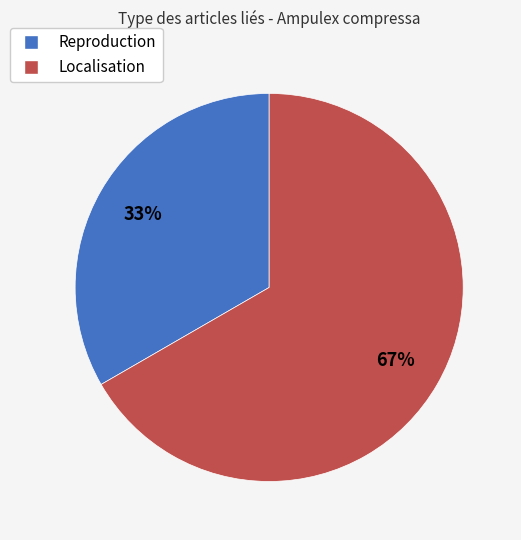

Which category has the smallest portion of the pie?

Reproduction